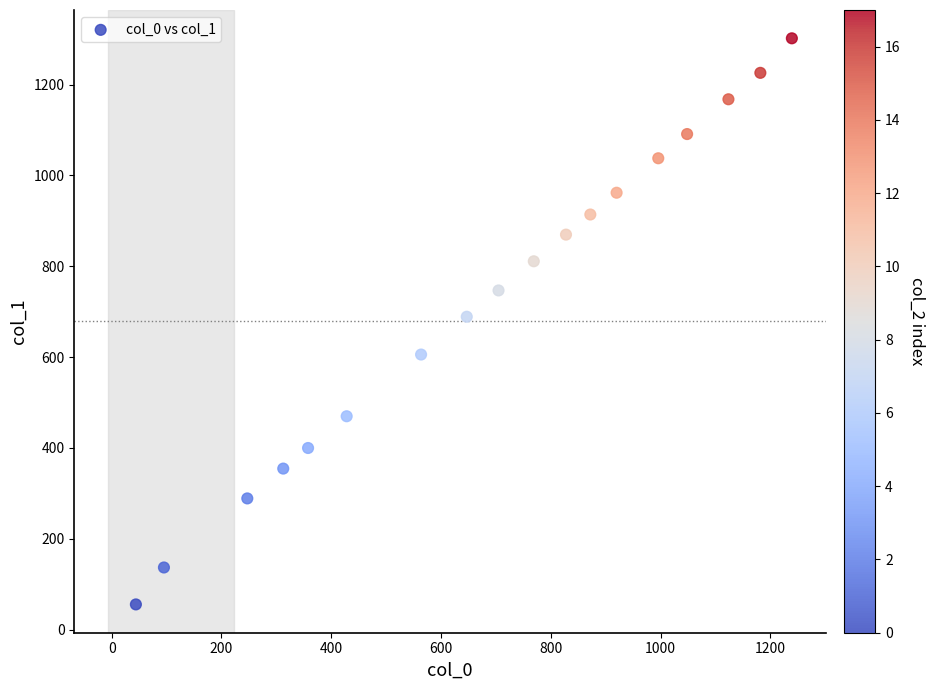

What is the range of X values (max minus min)?

1195.3